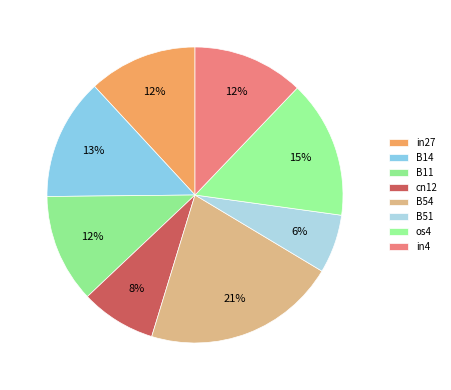

Is there a majority slice in this chart?

No